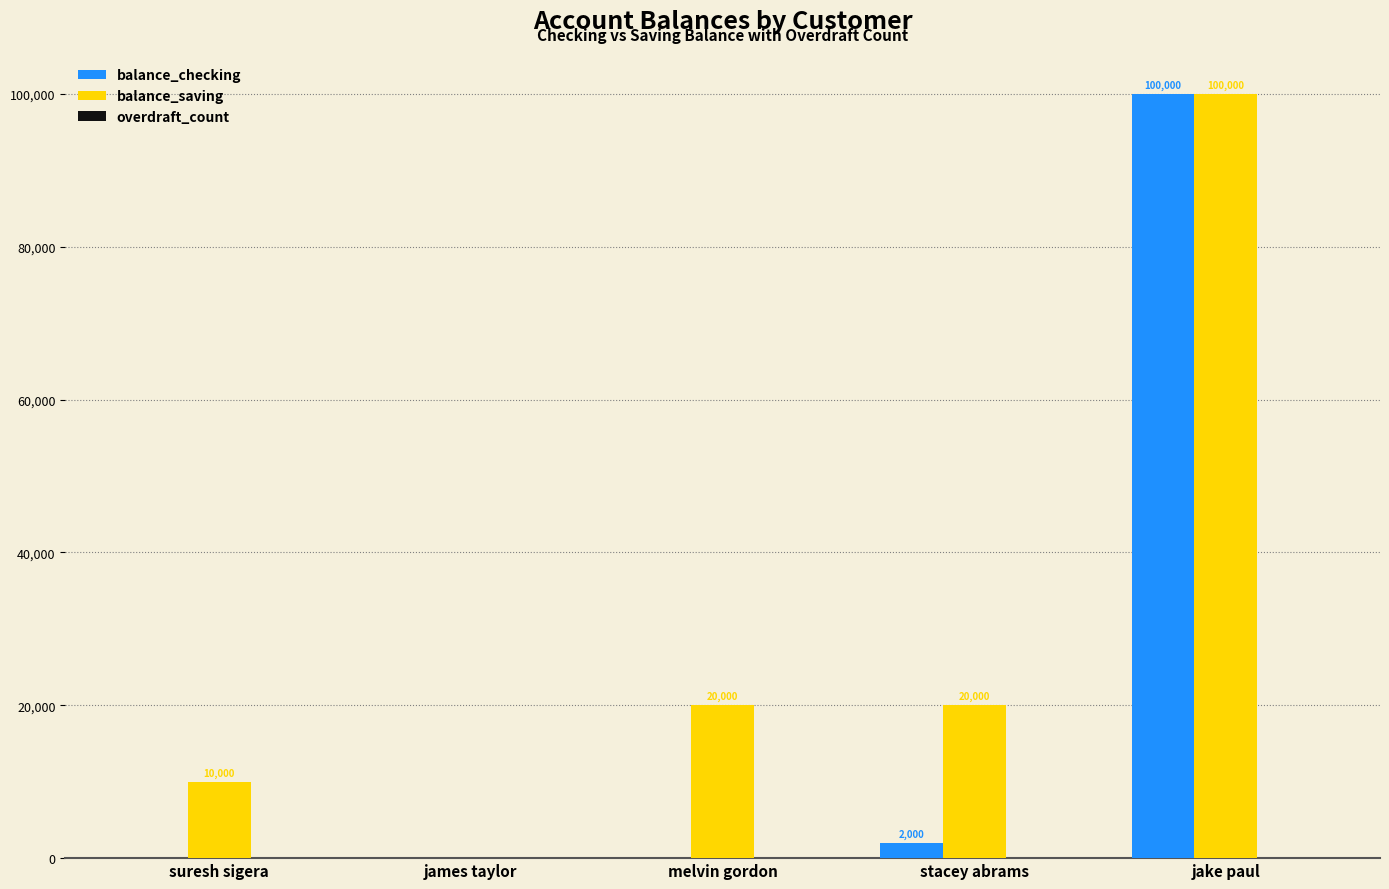

Which series changed the most between melvin gordon and stacey abrams?

balance_checking